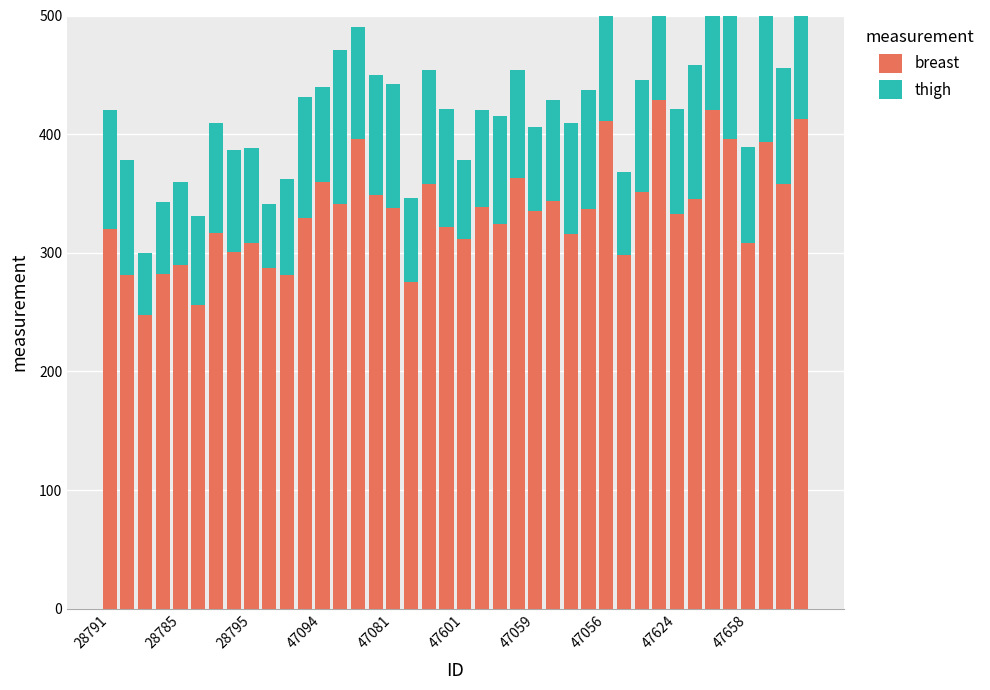

How many groups of bars are there?

40